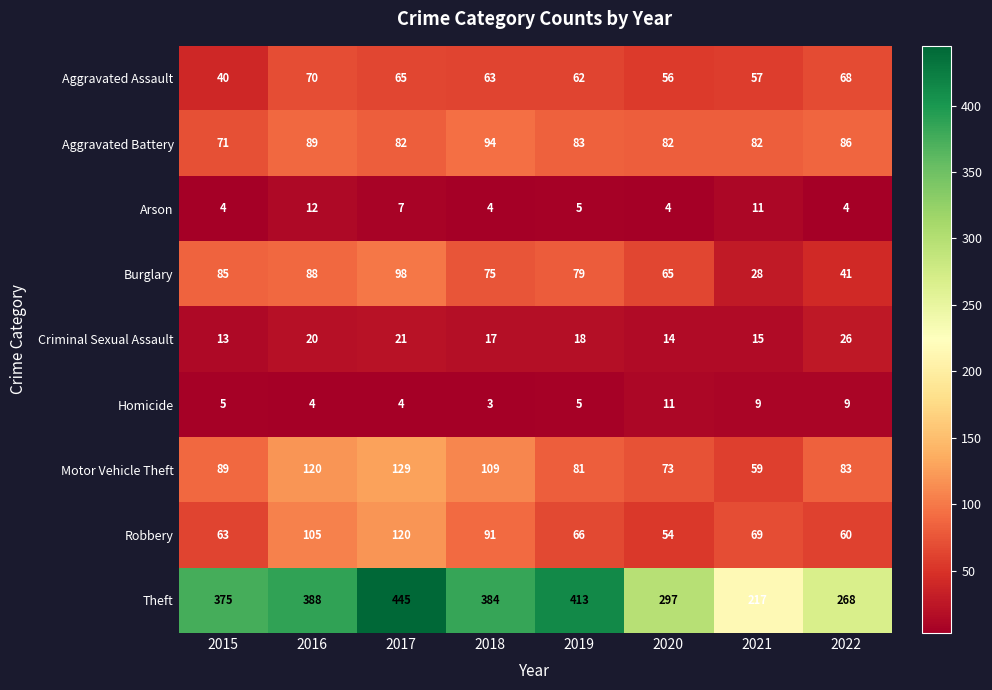

List the series in order of their peak value, highest first.

Theft, Motor Vehicle Theft, Robbery, Burglary, Aggravated Battery, Aggravated Assault, Criminal Sexual Assault, Arson, Homicide